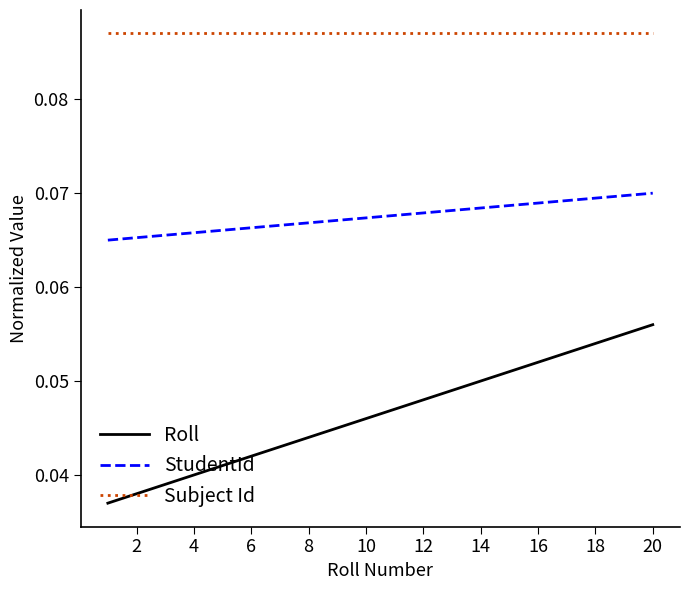

Rank the series by their average value, from lowest to highest.

Roll, StudentId, Subject Id